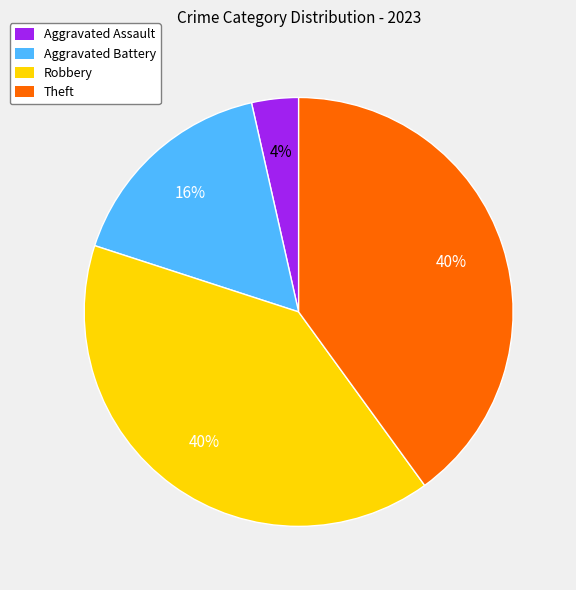

Do Robbery and Aggravated Battery together represent more than half of the pie?

Yes